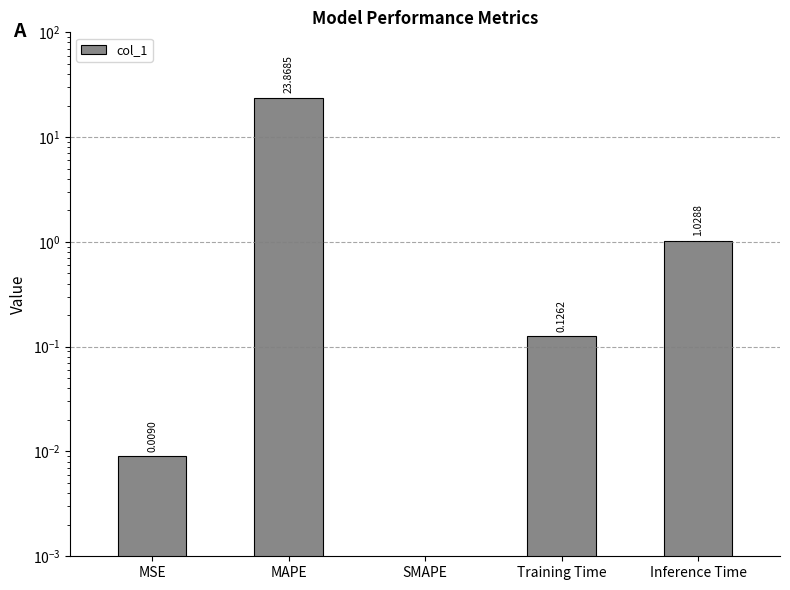

How many data points does each series have?

5